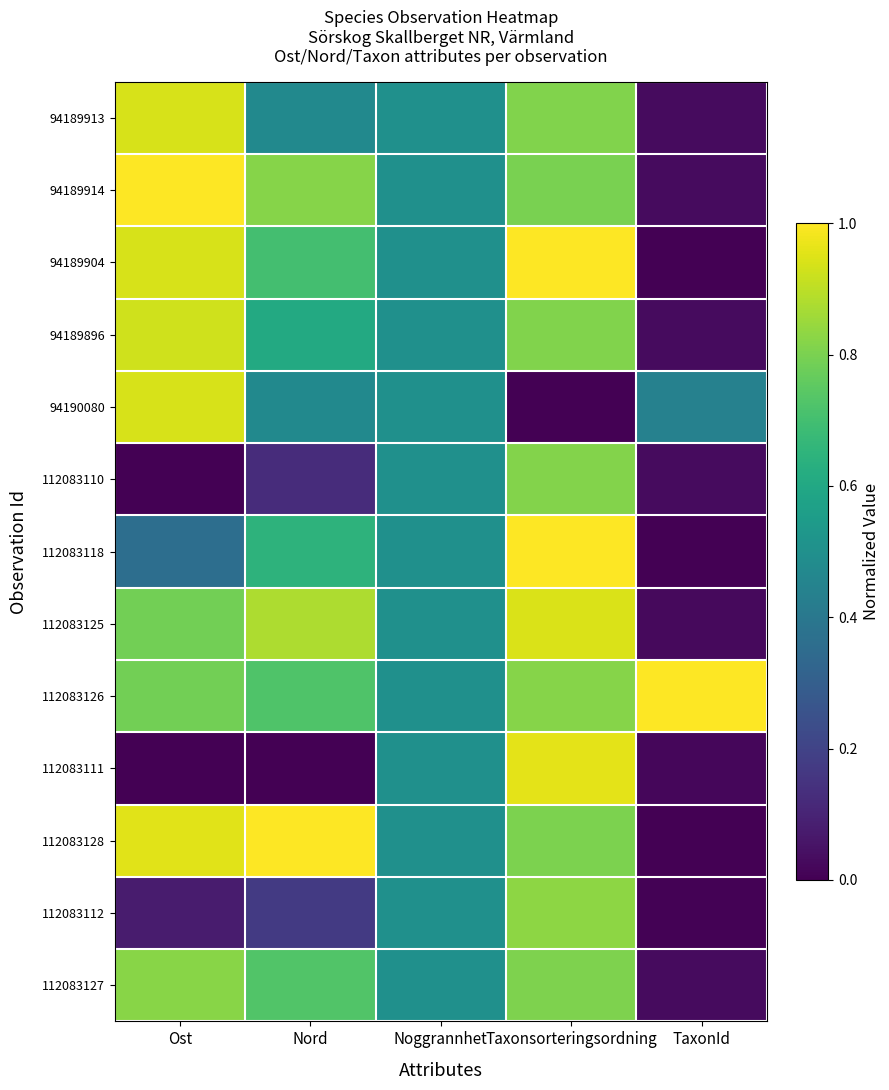

Reading right to left, transcribe all the data shown in this chart.

94189913: TaxonId=0.0	Taxonsorteringsordning=0.8	Noggrannhet=0.5	Nord=0.5	Ost=0.9
94189914: TaxonId=0.0	Taxonsorteringsordning=0.8	Noggrannhet=0.5	Nord=0.8	Ost=1.0
94189904: TaxonId=0.0	Taxonsorteringsordning=1.0	Noggrannhet=0.5	Nord=0.7	Ost=0.9
94189896: TaxonId=0.0	Taxonsorteringsordning=0.8	Noggrannhet=0.5	Nord=0.6	Ost=0.9
94190080: TaxonId=0.4	Taxonsorteringsordning=0.0	Noggrannhet=0.5	Nord=0.5	Ost=0.9
112083110: TaxonId=0.0	Taxonsorteringsordning=0.8	Noggrannhet=0.5	Nord=0.1	Ost=0.0
112083118: TaxonId=0.0	Taxonsorteringsordning=1.0	Noggrannhet=0.5	Nord=0.6	Ost=0.4
112083125: TaxonId=0.0	Taxonsorteringsordning=0.9	Noggrannhet=0.5	Nord=0.9	Ost=0.8
112083126: TaxonId=1.0	Taxonsorteringsordning=0.8	Noggrannhet=0.5	Nord=0.7	Ost=0.8
112083111: TaxonId=0.0	Taxonsorteringsordning=1.0	Noggrannhet=0.5	Nord=0.0	Ost=0.0
112083128: TaxonId=0.0	Taxonsorteringsordning=0.8	Noggrannhet=0.5	Nord=1.0	Ost=1.0
112083112: TaxonId=0.0	Taxonsorteringsordning=0.8	Noggrannhet=0.5	Nord=0.2	Ost=0.1
112083127: TaxonId=0.0	Taxonsorteringsordning=0.8	Noggrannhet=0.5	Nord=0.7	Ost=0.8